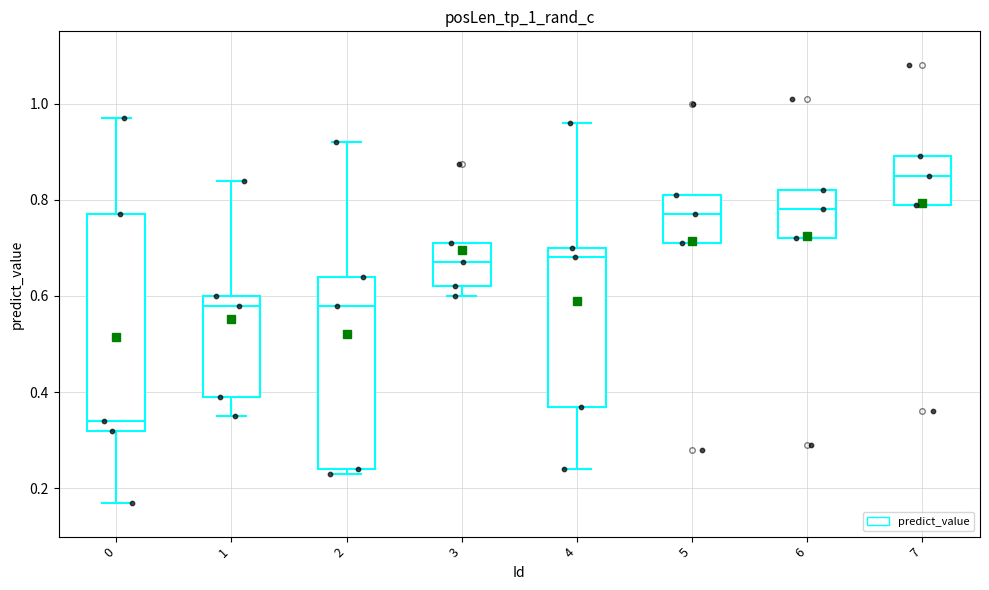

Reading left to right, transcribe this box plot: for each box, give where its median line is, the range the box spans, and where its two whiskers end, as read against the y-axis. The values are not printed on the chart, so give them approximately, as read against the axis.

0: median 0.34, box 0.32 to 0.78, whiskers 0.18 to 0.98
1: median 0.58, box 0.40 to 0.60, whiskers 0.36 to 0.84
2: median 0.58, box 0.24 to 0.64, whiskers 0.24 (just below the box's lower edge) to 0.92
3: median 0.68, box 0.62 to 0.72, whiskers 0.60 to 0.72
4: median 0.68, box 0.38 to 0.70, whiskers 0.24 to 0.96
5: median 0.78, box 0.72 to 0.82, whiskers 0.72 to 0.82
6: median 0.78, box 0.72 to 0.82, whiskers 0.72 to 0.82
7: median 0.86, box 0.80 to 0.90, whiskers 0.80 to 0.90